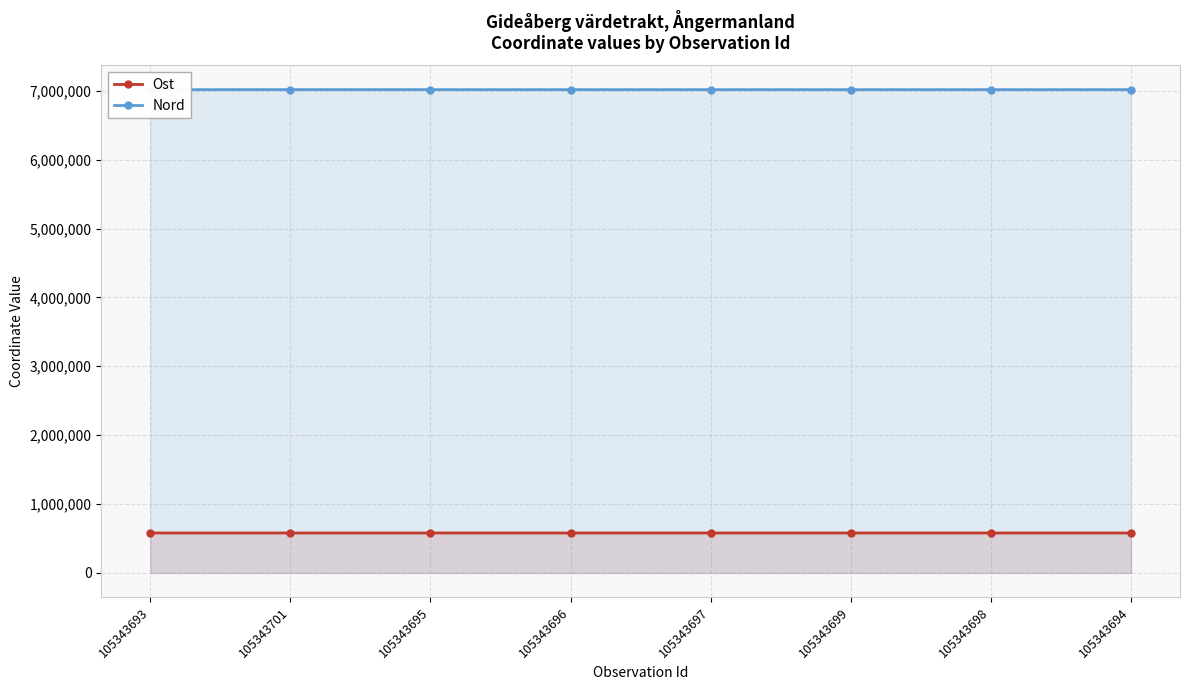

What are all the series names shown in the legend?

Ost, Nord